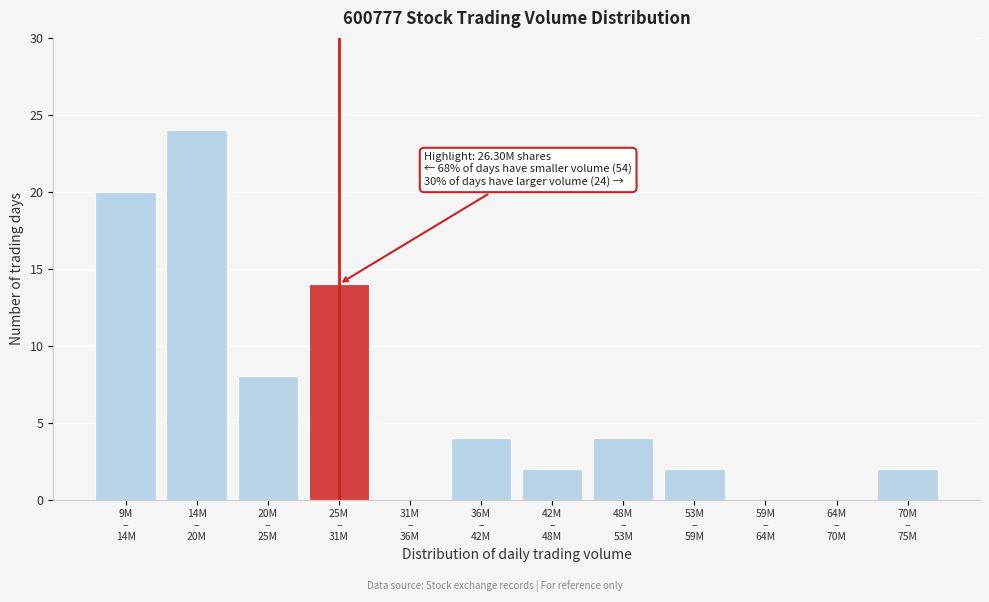

What is the greatest value displayed?

24